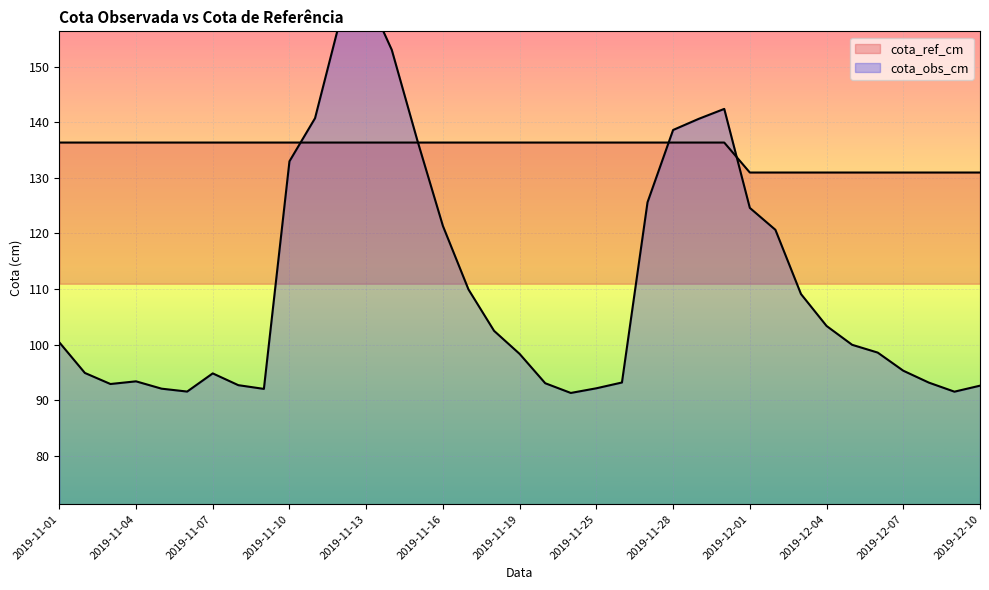

Is the value of cota_ref_cm at 2019-11-25 greater than the value of cota_obs_cm at 2019-11-28?

No